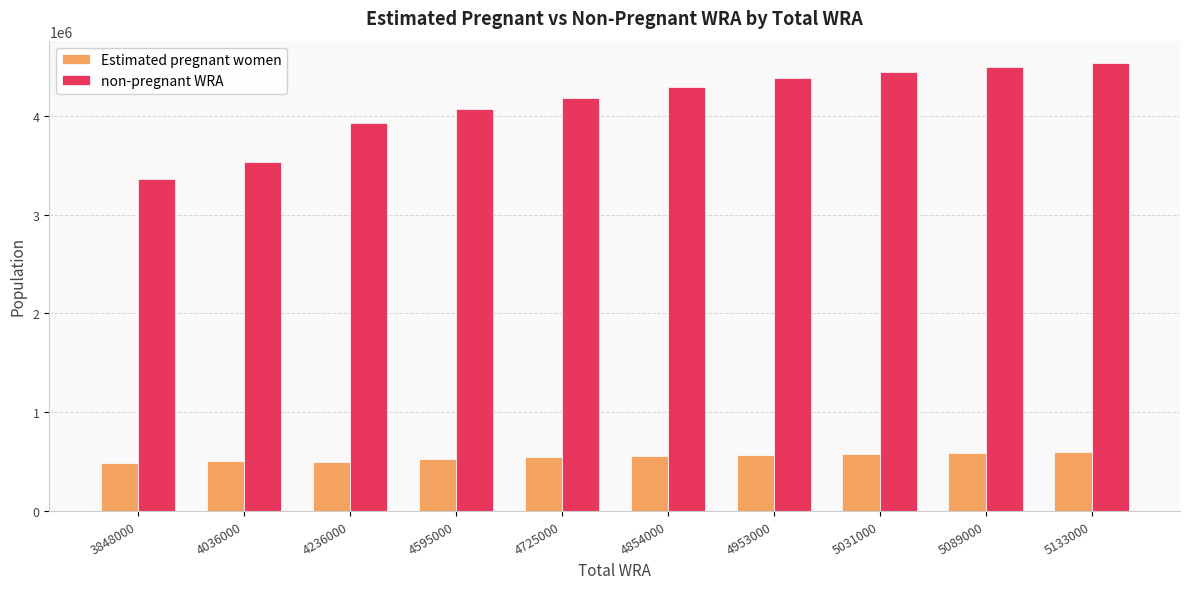

How many values in the non-pregnant WRA series are below 4295460?

5